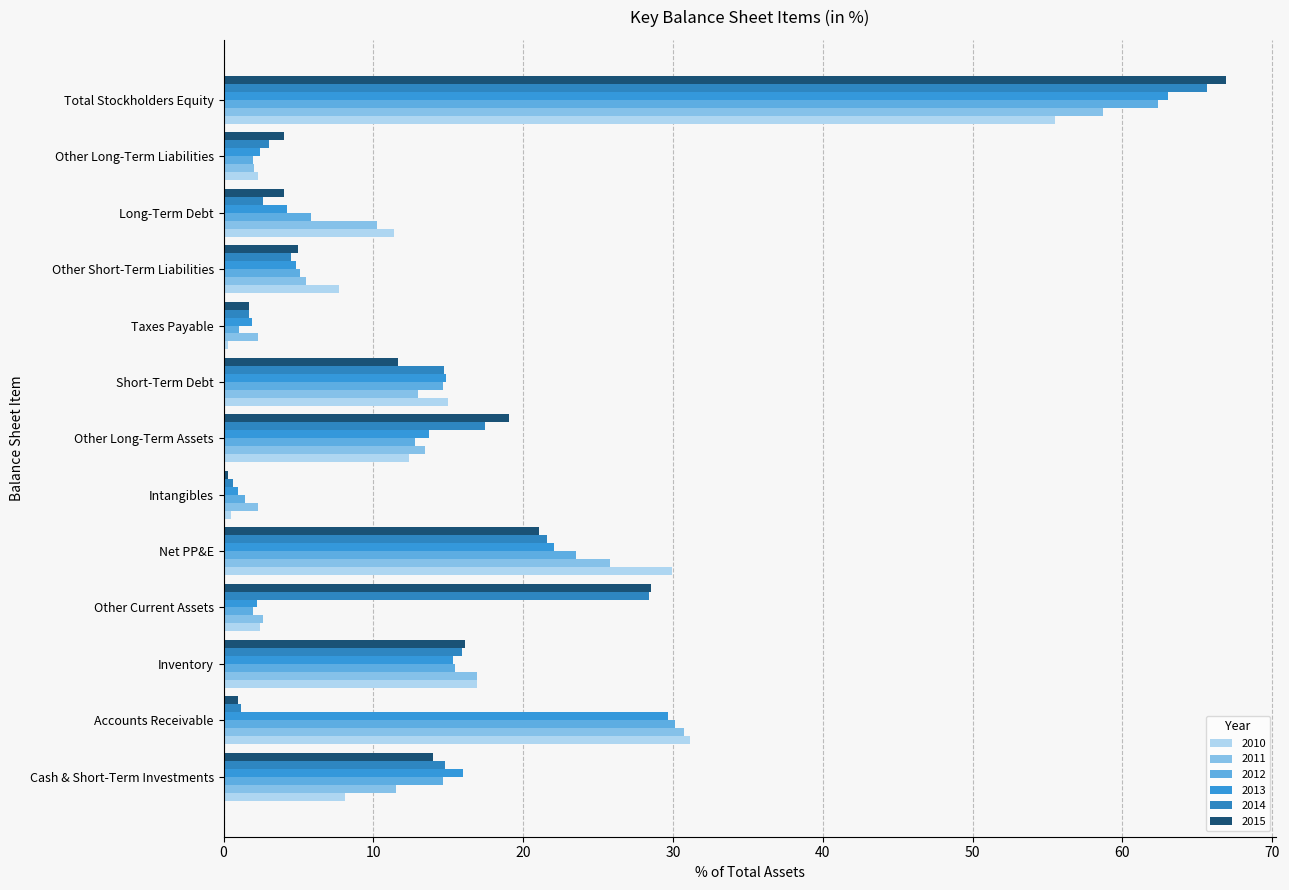

Count the number of categories in the chart.

13